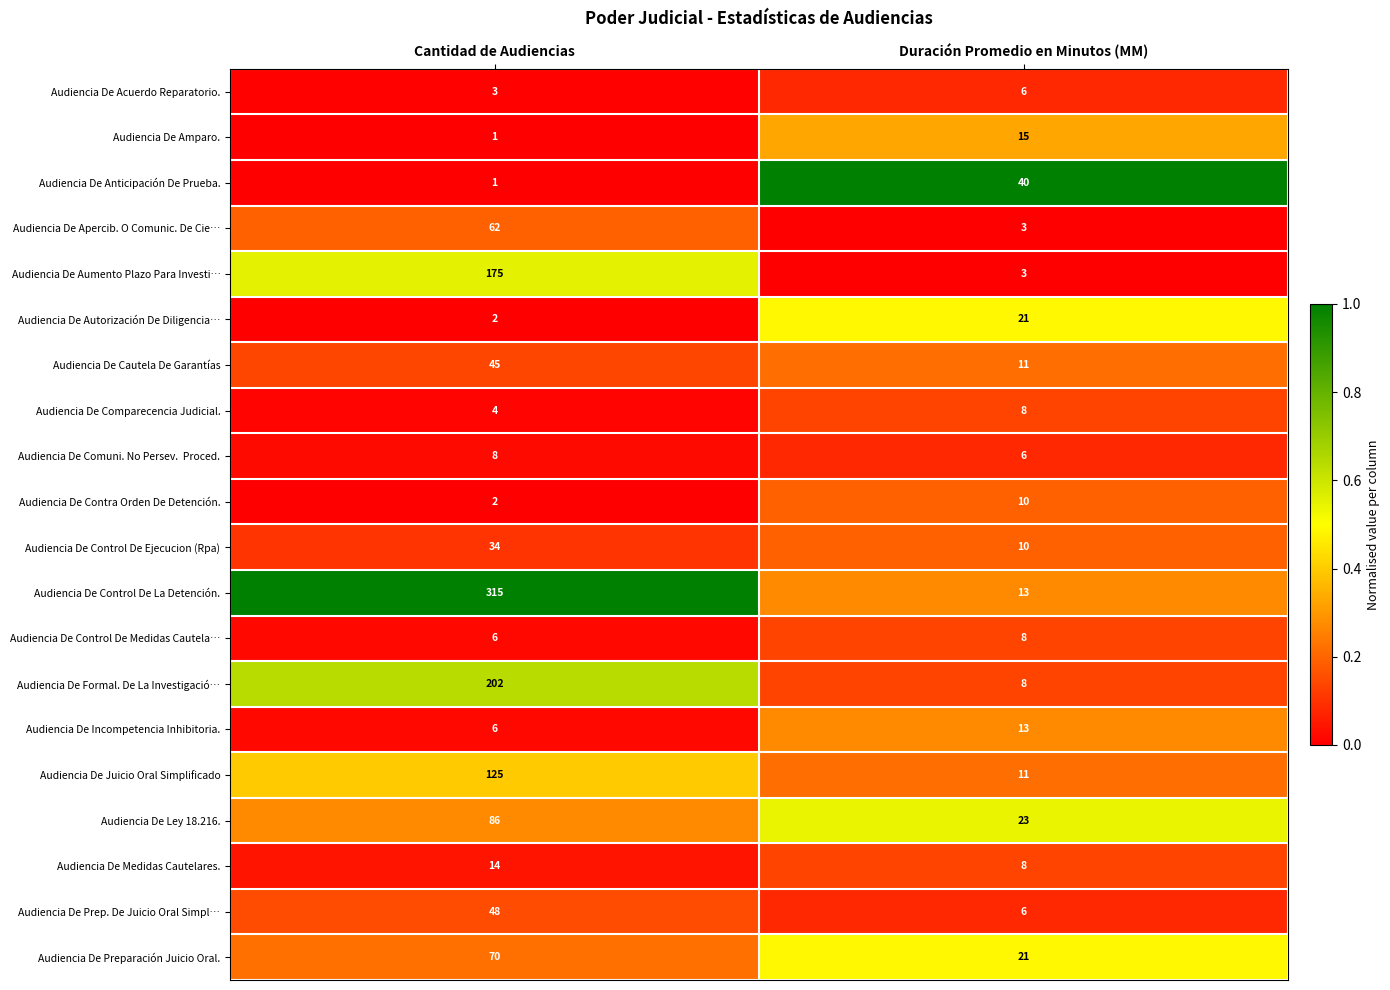

At which category is the sum across all series the highest?

Cantidad de Audiencias